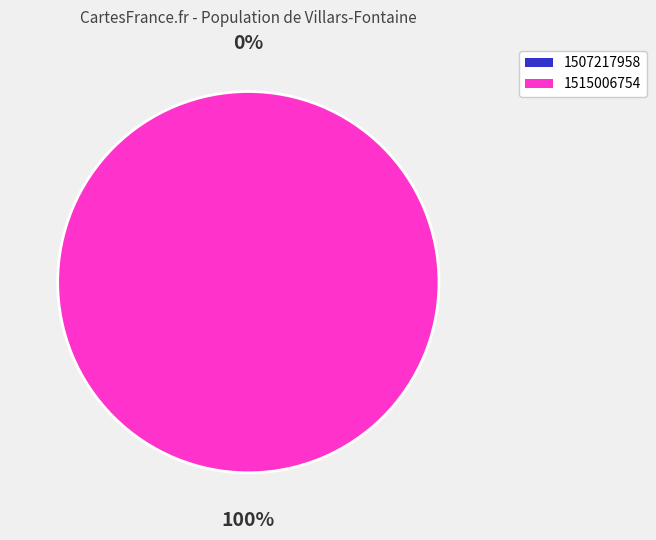

How many slices are in this pie chart?

2